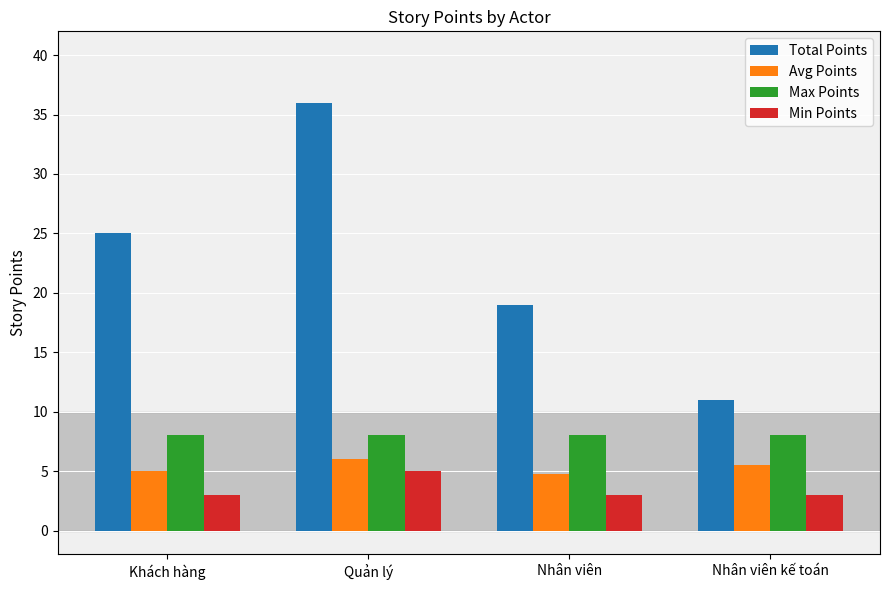

What is the greatest value displayed?

36.0